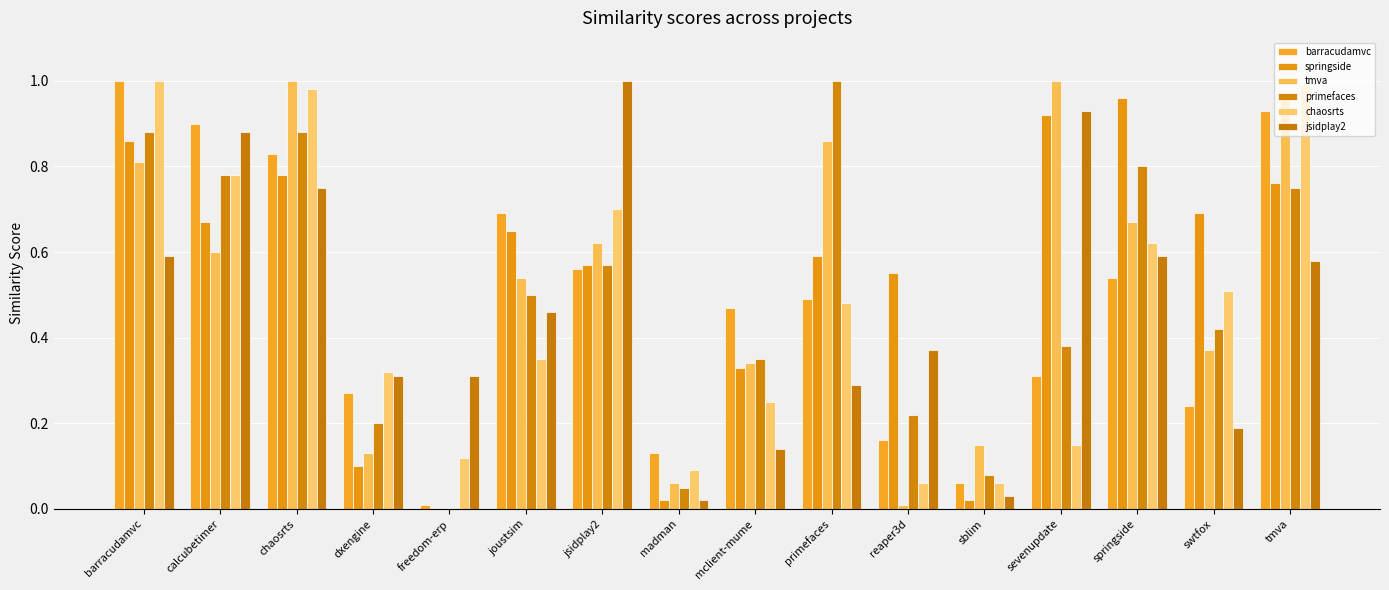

What is the total value across all series at sevenupdate?

3.7